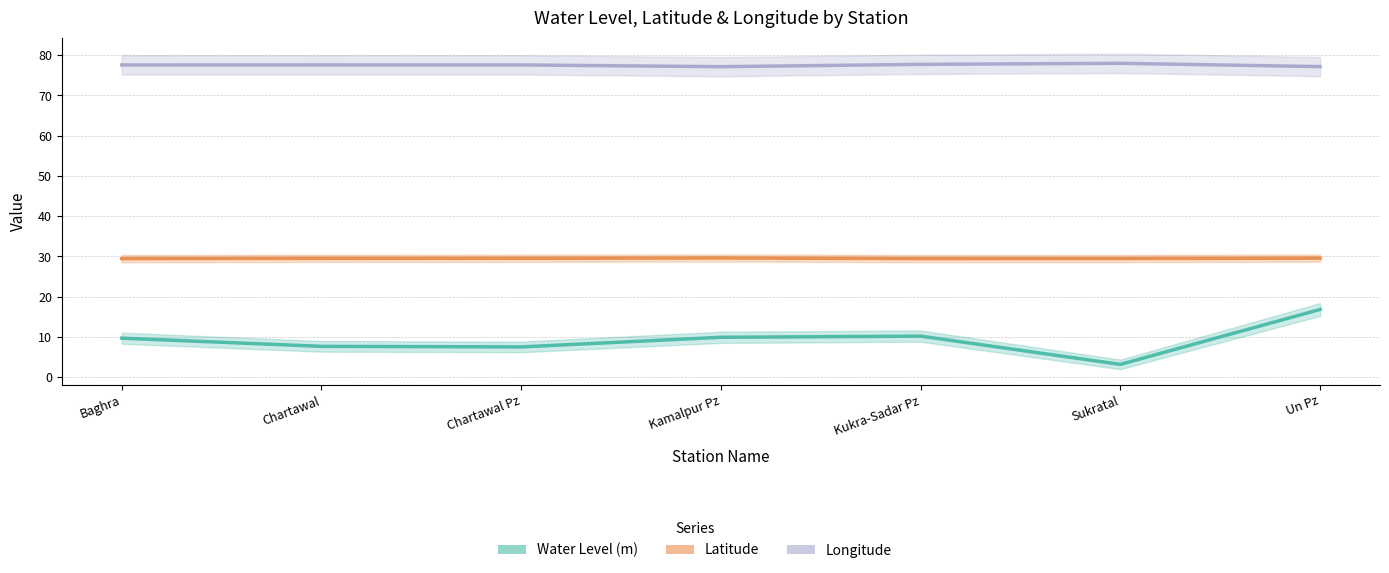

Is this an area chart (filled region under the line)?

No